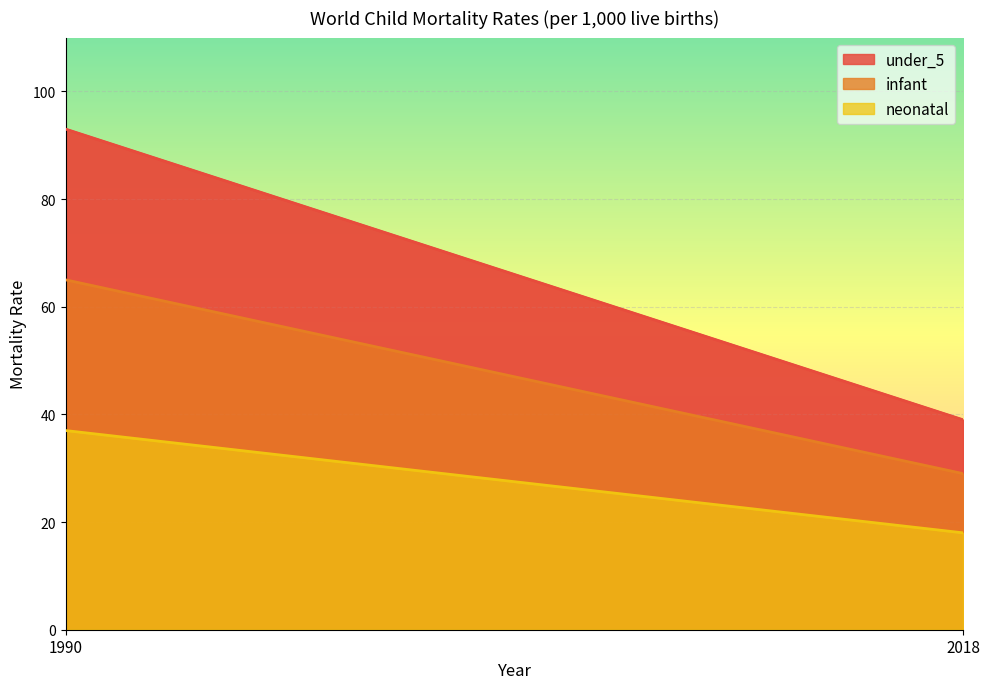

What is the minimum value for infant?

29